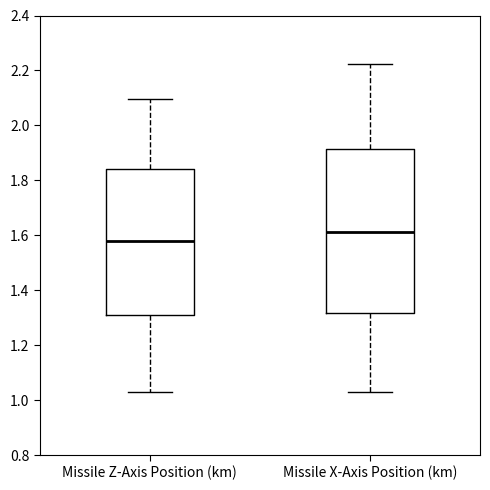

Where does the upper whisker of the box for Missile X-Axis Position (km) end on the y-axis? The values are not printed on the chart, so give them approximately, as read against the axis.

2.22